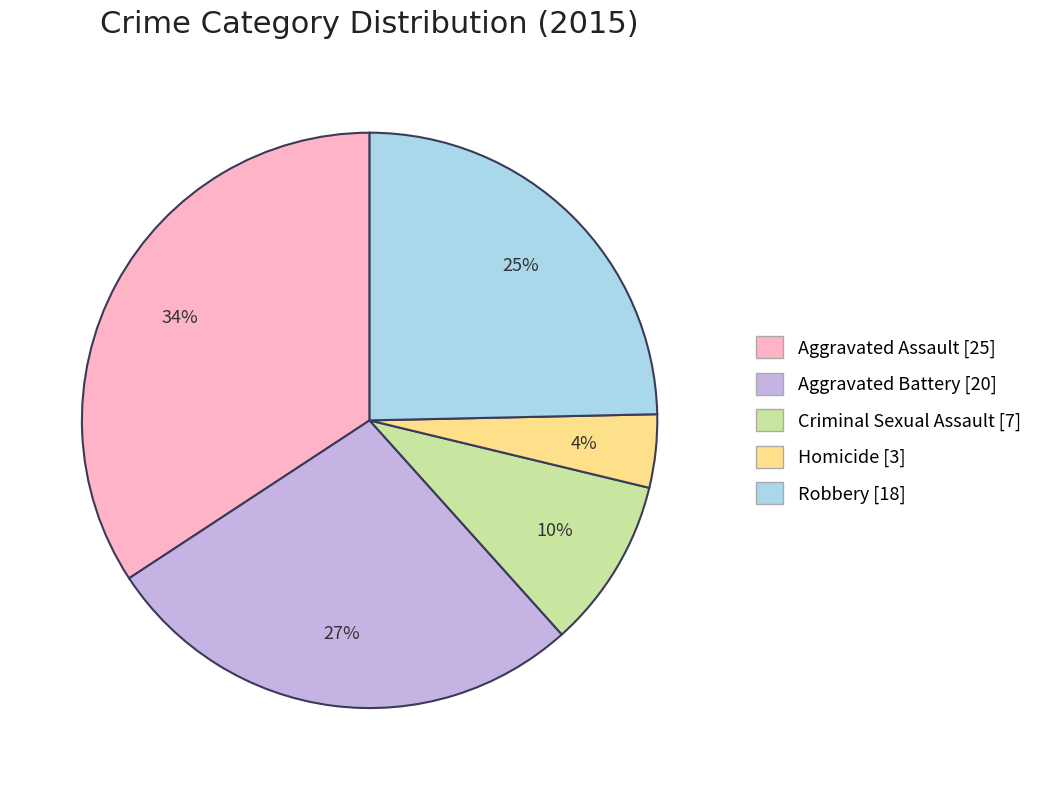

How many segments does this pie chart have?

5